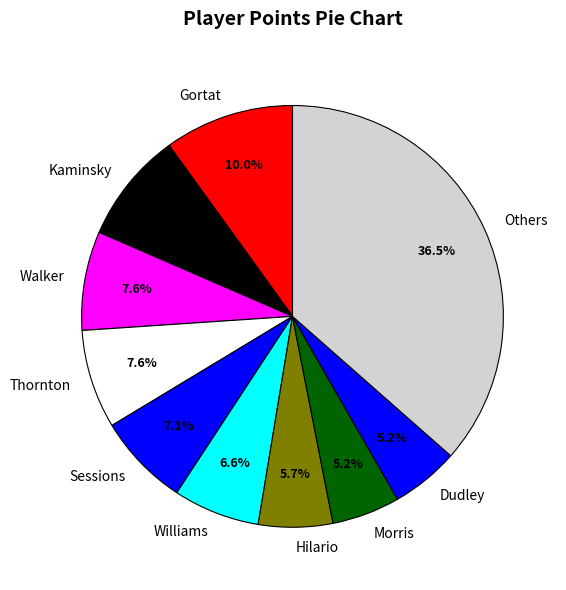

Approximately how many times larger is the value at Kaminsky compared to Morris?

1.6